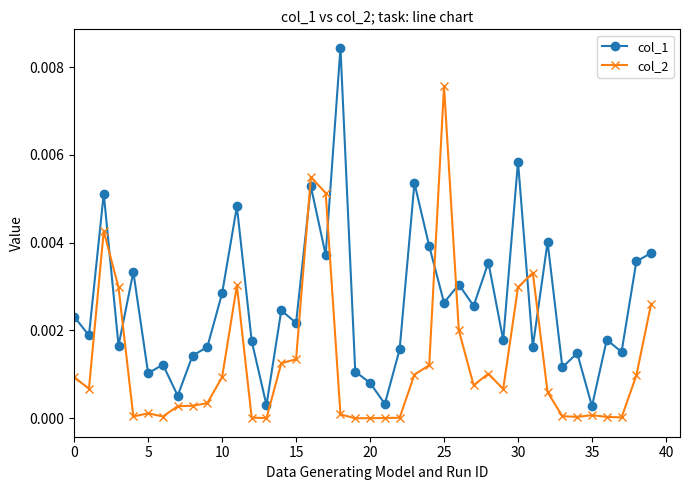

Which series has the largest total across all categories?

col_1